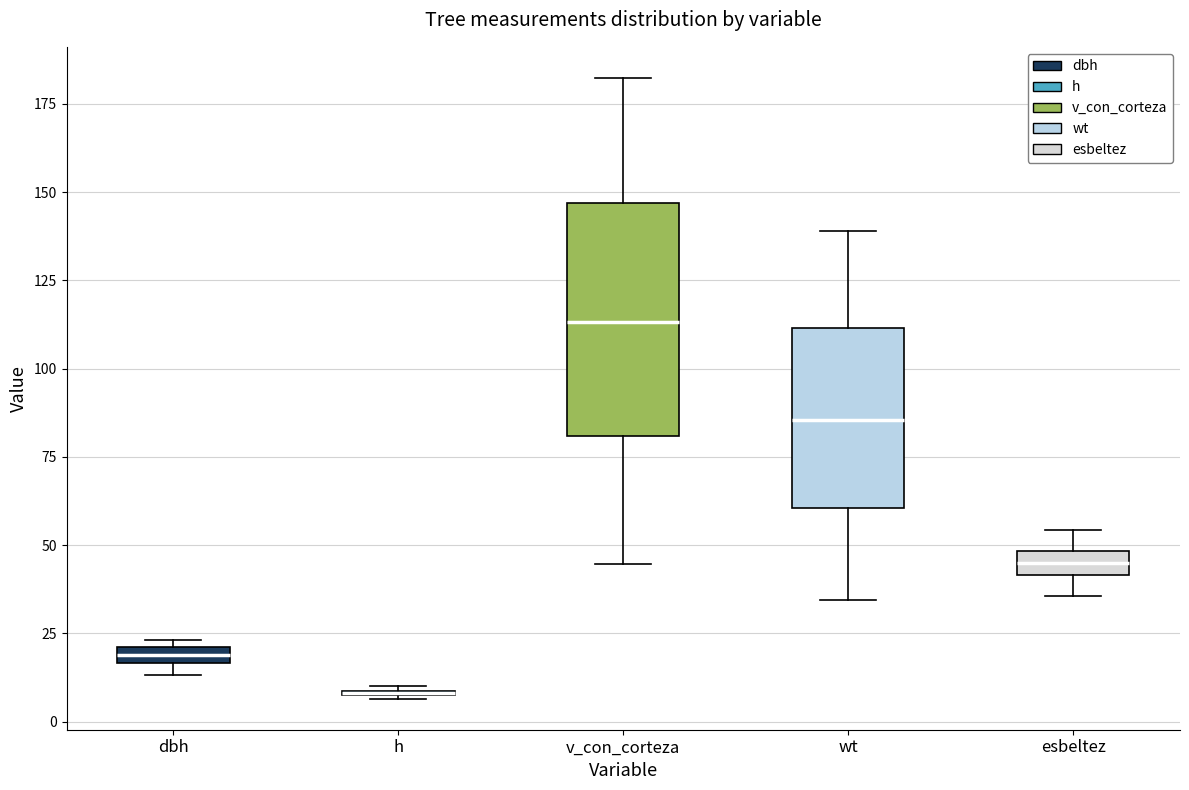

Comparing the boxes themselves (not the whiskers), which one is the tallest?

v_con_corteza